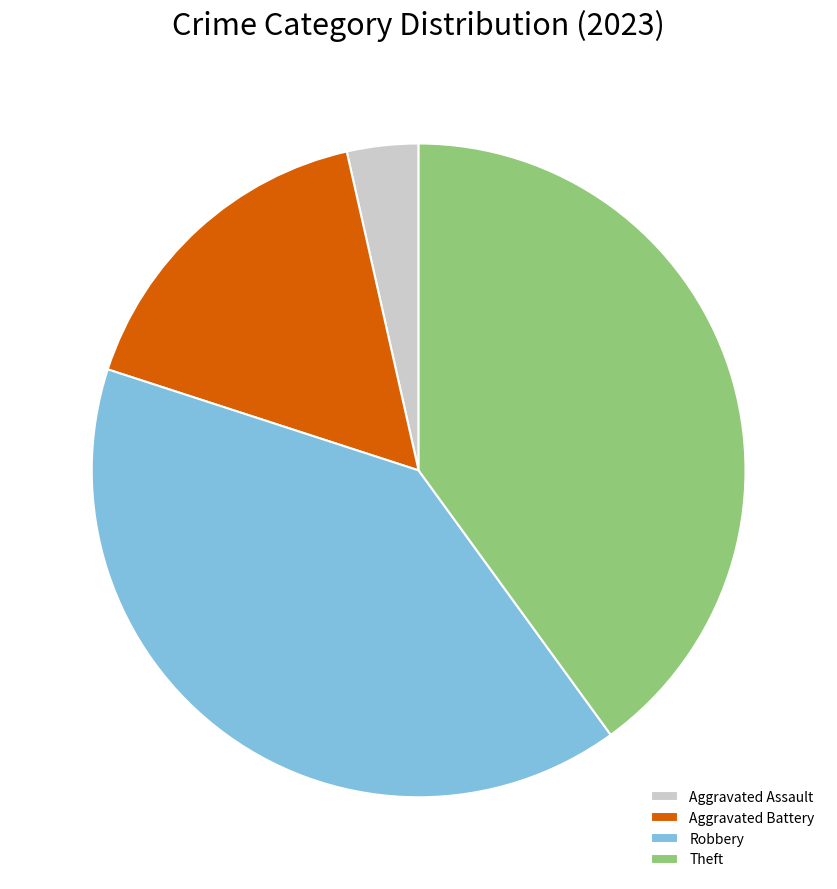

Is the sum of Aggravated Battery and Theft greater than half?

Yes